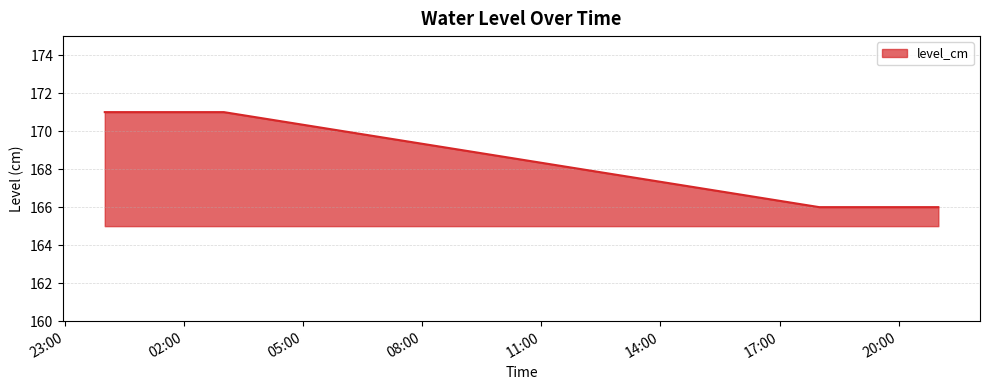

What is the minimum value shown in the chart?

166